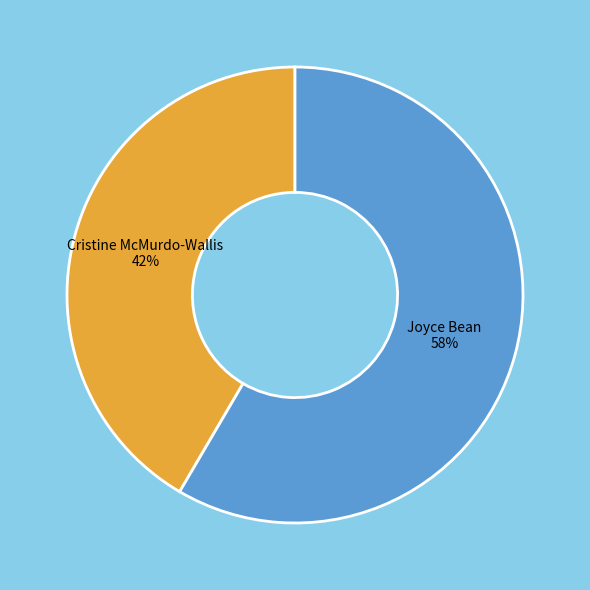

To the nearest percent, what is the average slice percentage?

50%